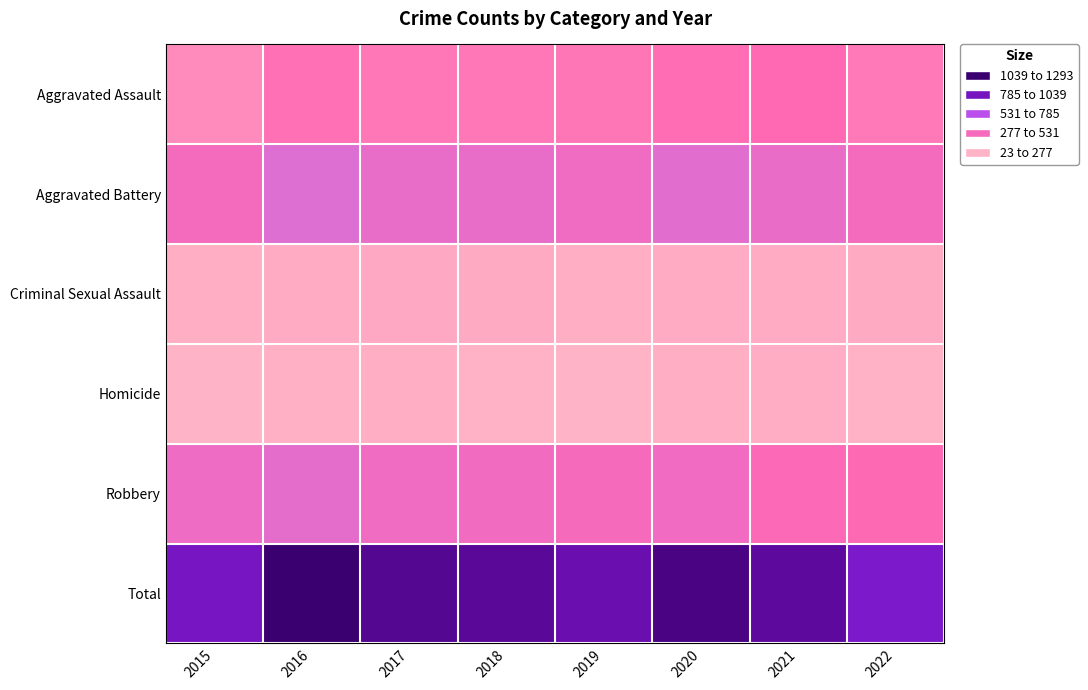

Reading right to left, extract all data points from this chart.

Aggravated Assault: 2022=224	2021=279	2020=261	2019=235	2018=231	2017=230	2016=255	2015=163
Aggravated Battery: 2022=350	2021=420	2020=478	2019=388	2018=436	2017=434	2016=501	2015=354
Criminal Sexual Assault: 2022=56	2021=50	2020=49	2019=40	2018=56	2017=62	2016=49	2015=38
Homicide: 2022=29	2021=46	2020=39	2019=24	2018=31	2017=42	2016=33	2015=23
Robbery: 2022=282	2021=301	2020=379	2019=340	2018=375	2017=386	2016=455	2015=393
Total: 2022=941	2021=1096	2020=1206	2019=1027	2018=1129	2017=1154	2016=1293	2015=971